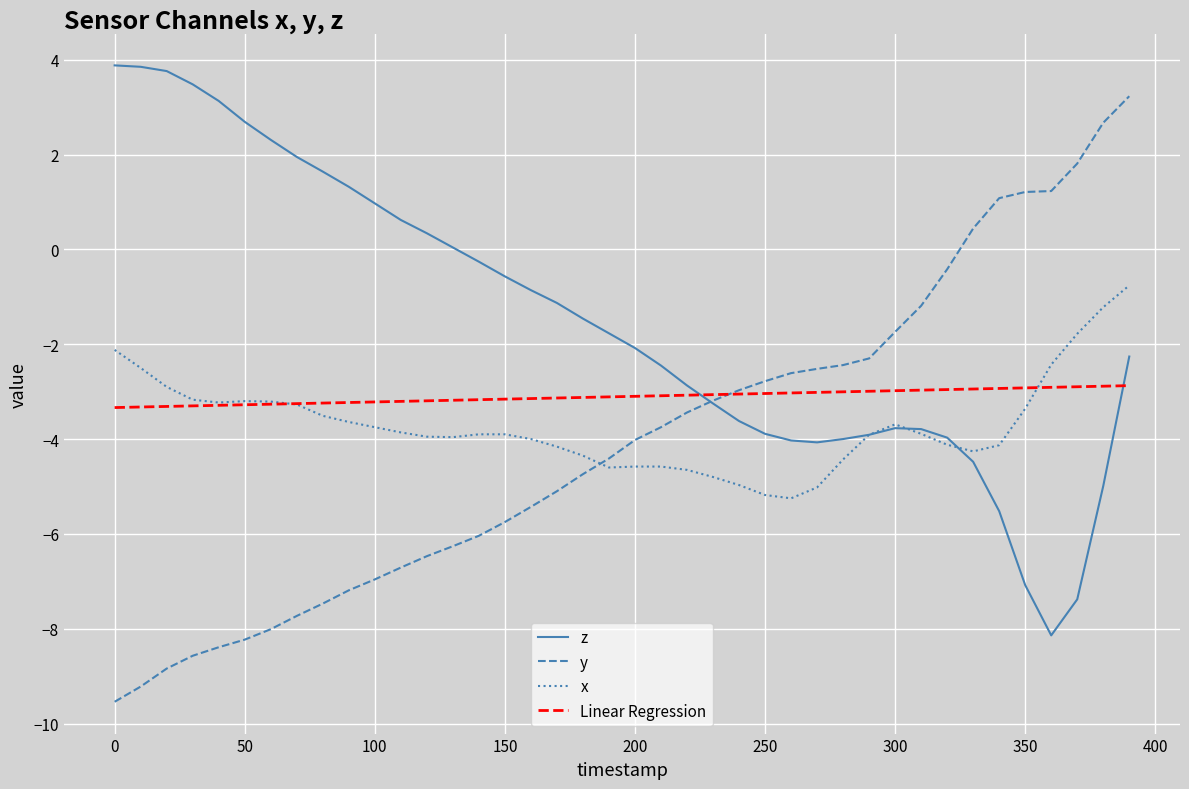

Which series has the largest total across all categories?

z